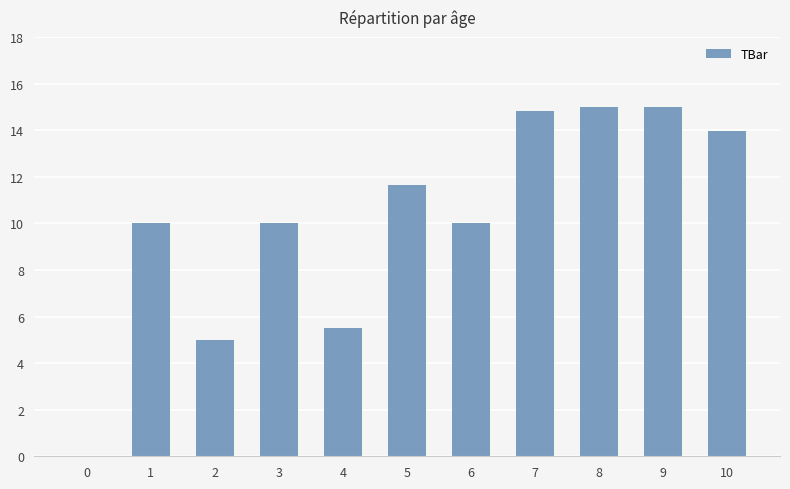

Which has a higher value, 0 or 5?

5